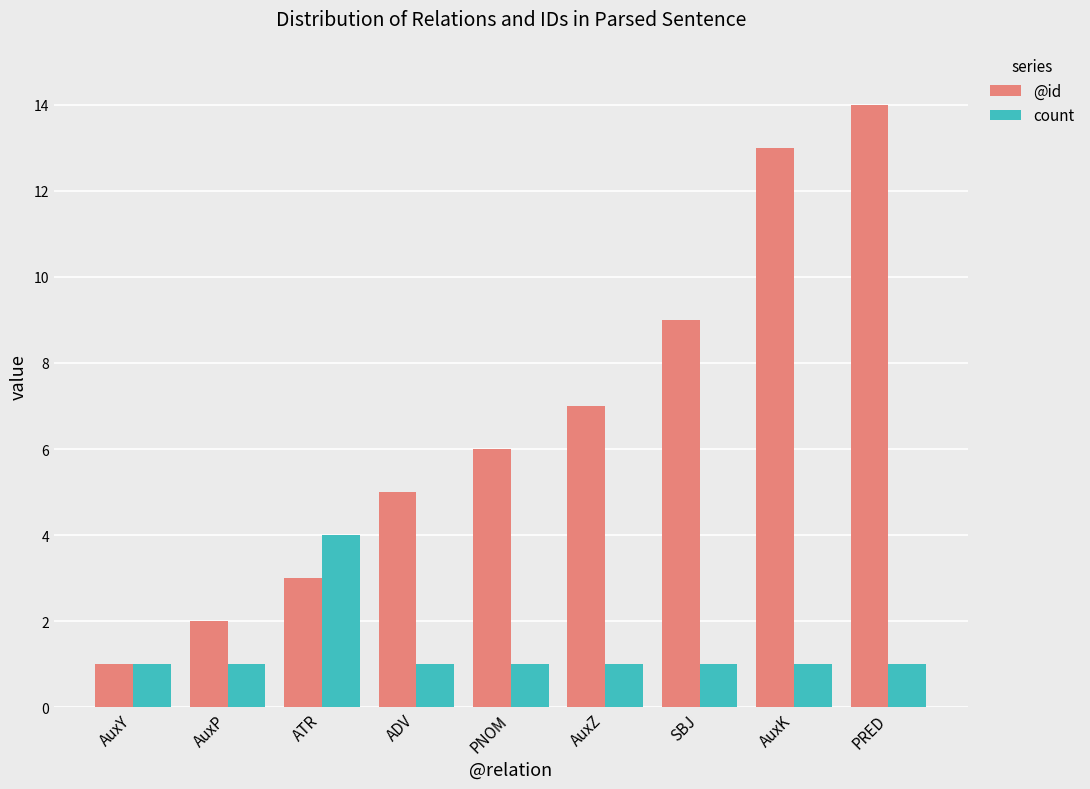

What is the difference between the @id values at PNOM and PRED?

8